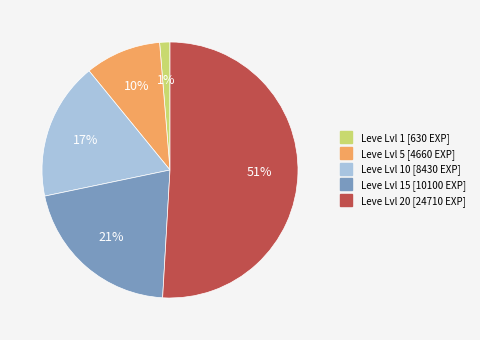

Is there a majority slice in this chart?

Yes